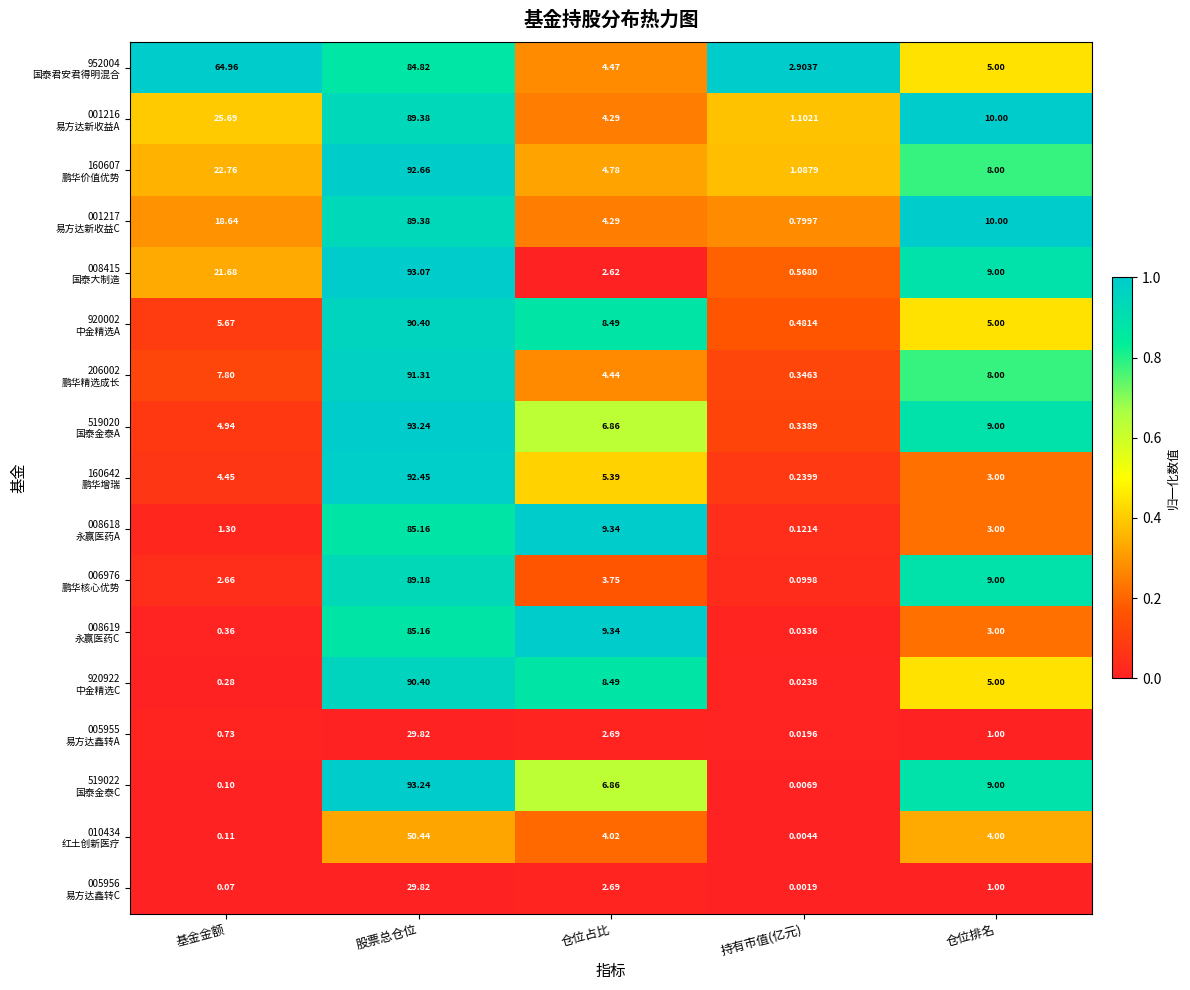

Which category has the highest value across all series?

股票总仓位